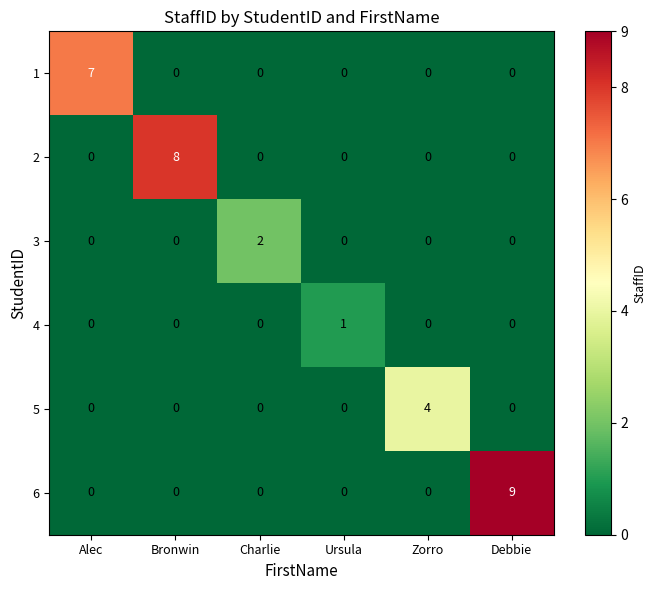

Which series has the largest range (max minus min)?

6